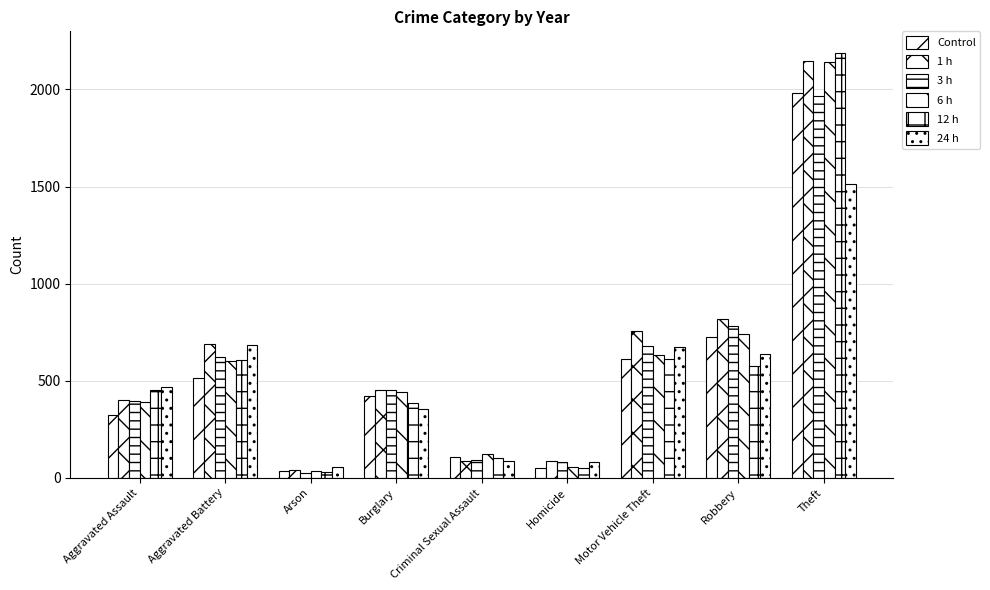

How many bars are there in total?

54